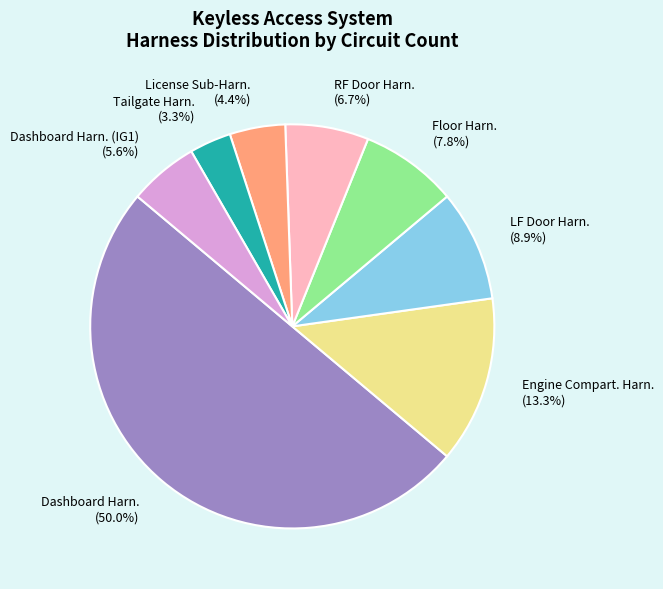

What percentage is NOT represented by Dashboard Harn. (IG1) (5.6%)?

94.4%